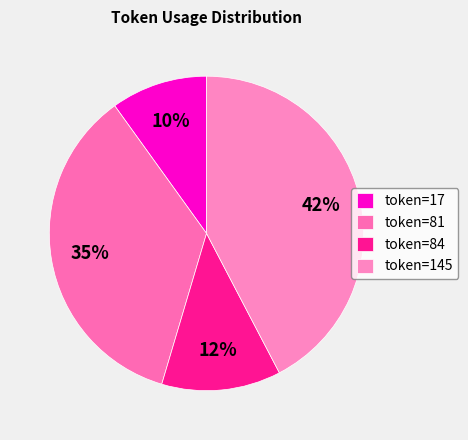

To the nearest percent, what is the average slice percentage?

25%